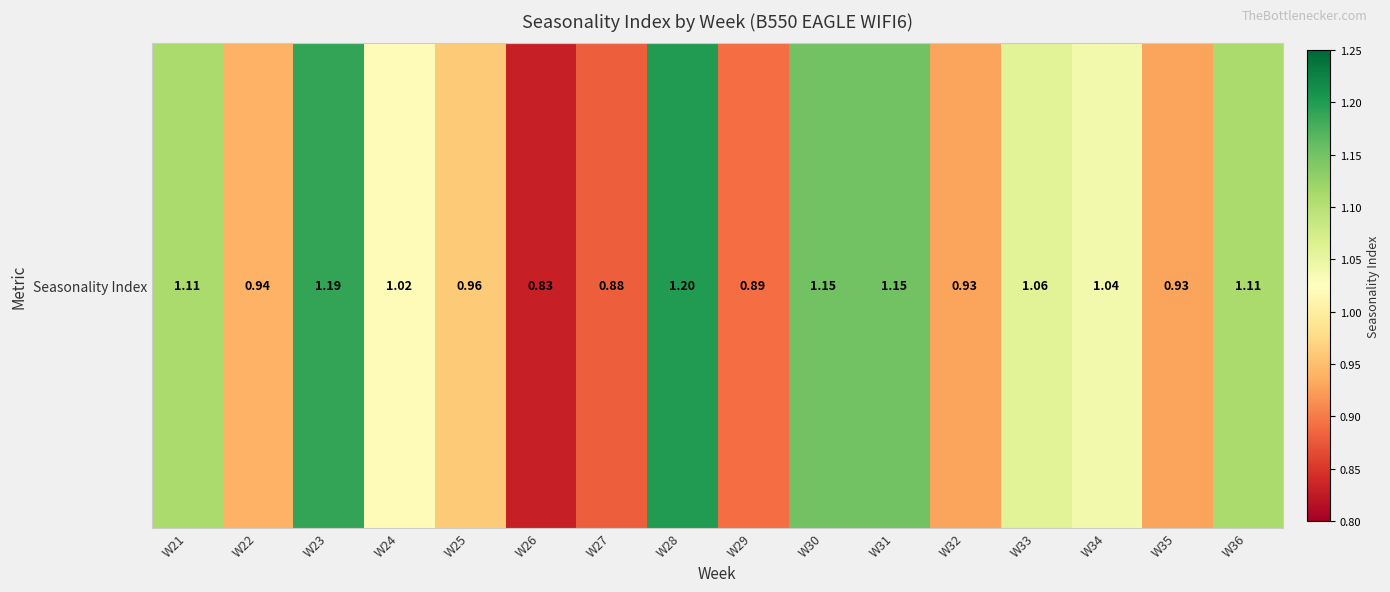

Reading right to left, what are all the values shown in this chart?

1.1	0.9	1.0	1.1	0.9	1.1	1.1	0.9	1.2	0.9	0.8	1.0	1.0	1.2	0.9	1.1